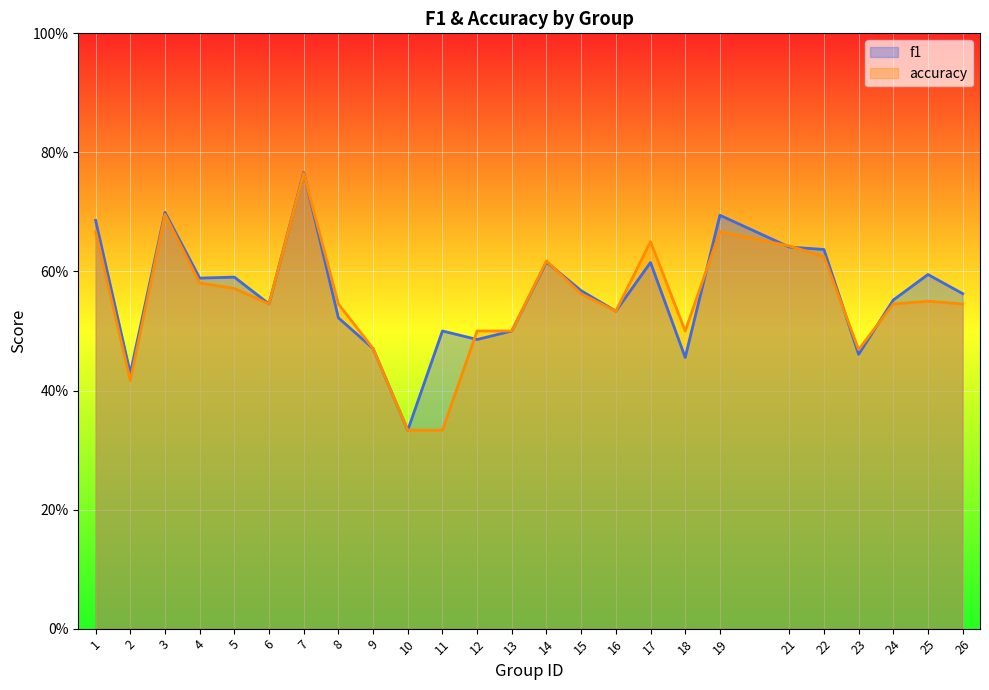

What is the value of the f1 point at the 18th from the left?

0.5